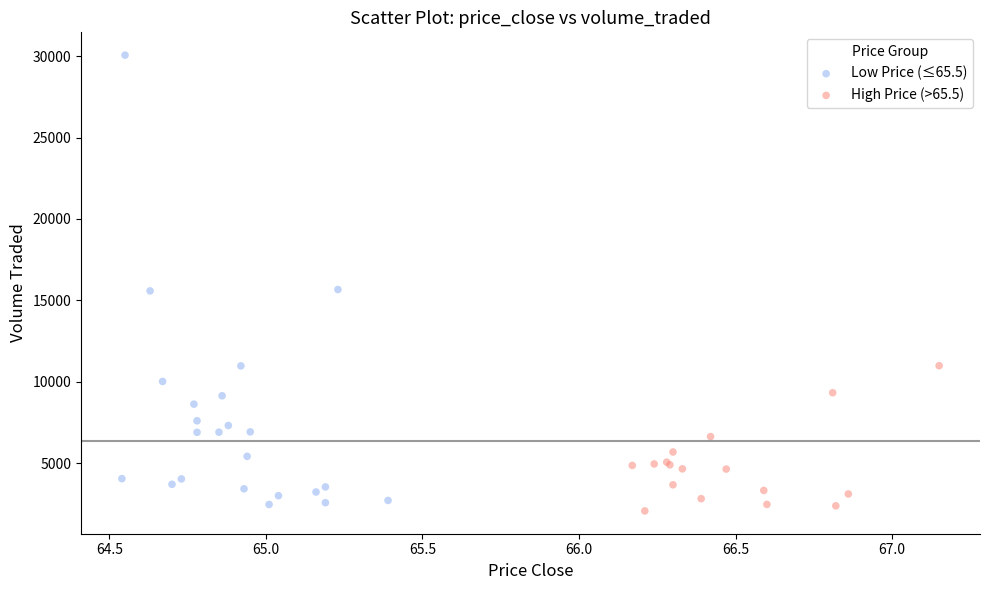

Which series contains the highest Y value?

Low Price (≤65.5)